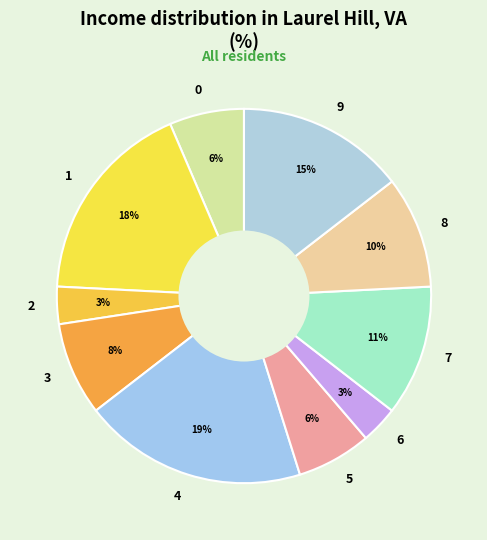

To the nearest percent, what is the difference between the largest and smallest slice percentages?

16%